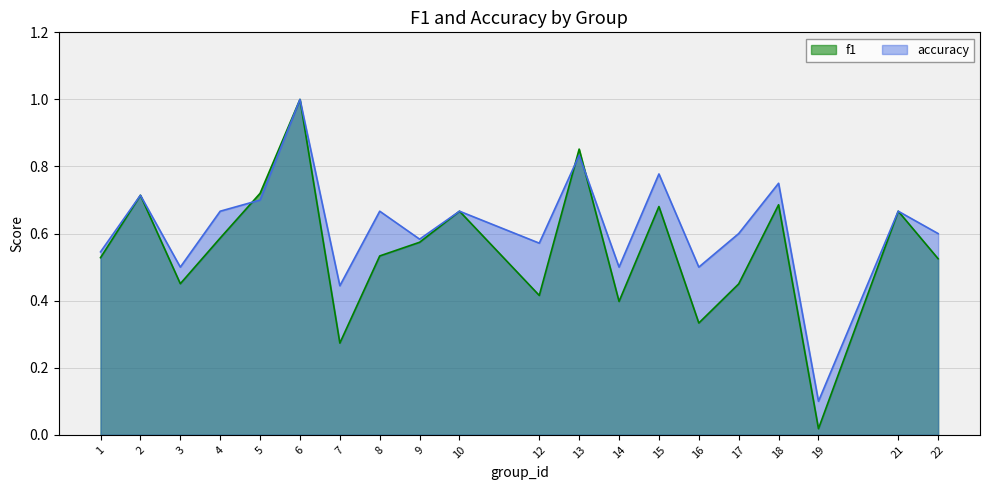

After their last crossing, which series has the higher values: f1 or accuracy?

accuracy